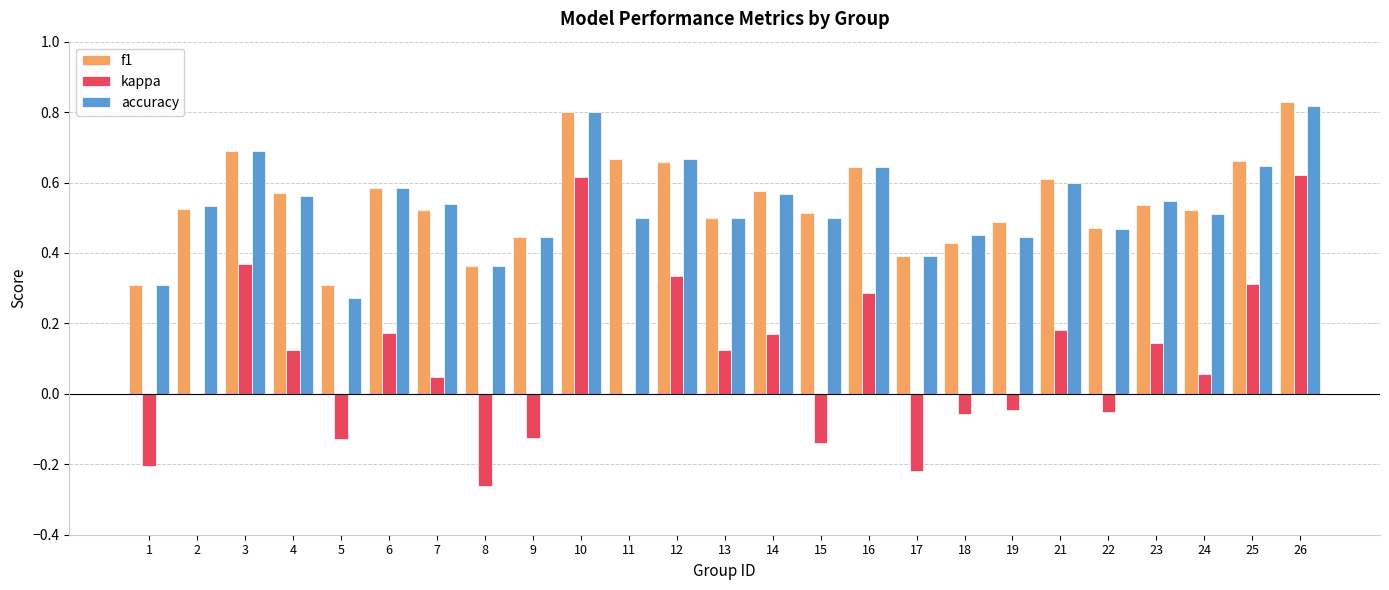

Which series changed the most between 1 and 24?

kappa